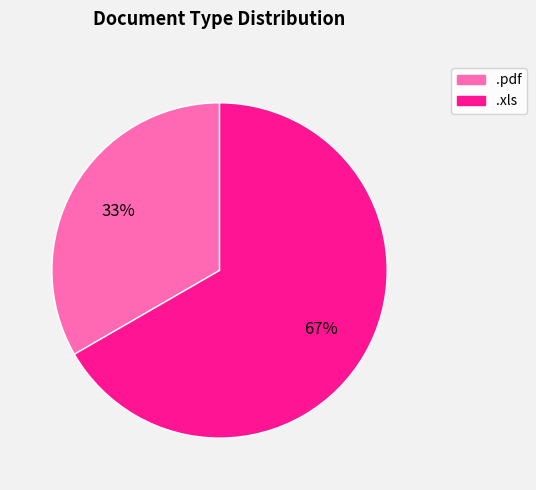

Approximately how many times larger is the value at .pdf compared to .xls?

0.5